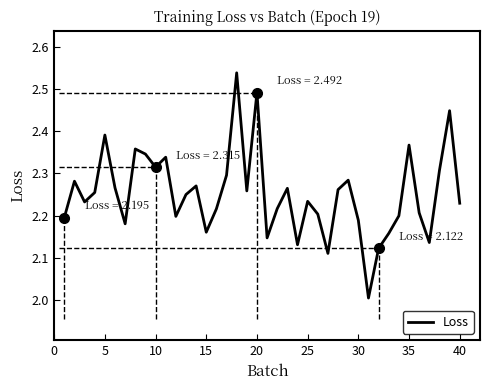

True or false: Loss has a value of 0.7 at 5.

False